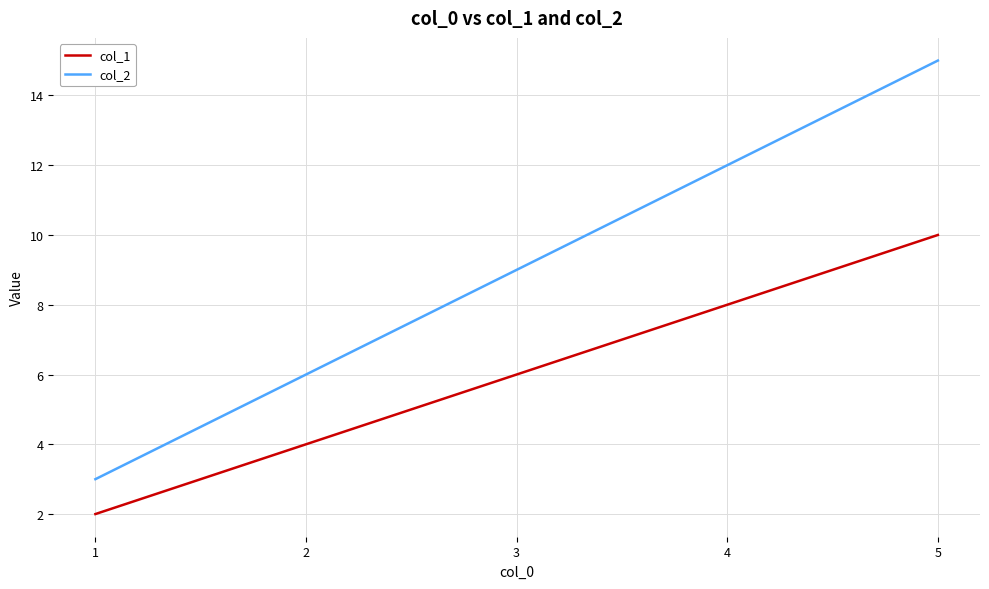

What is the approximate value of col_2 at 3, to the nearest 5?

10